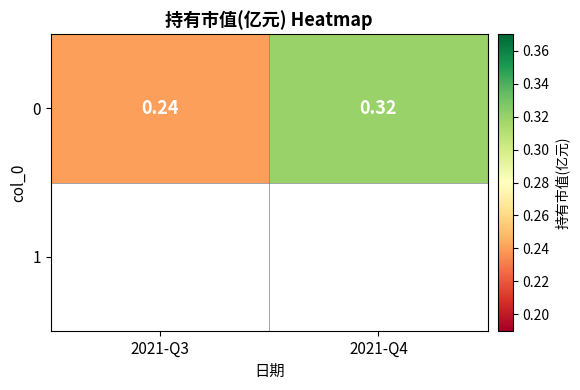

Reading left to right, what are all the values shown in this chart?

0.2	0.3